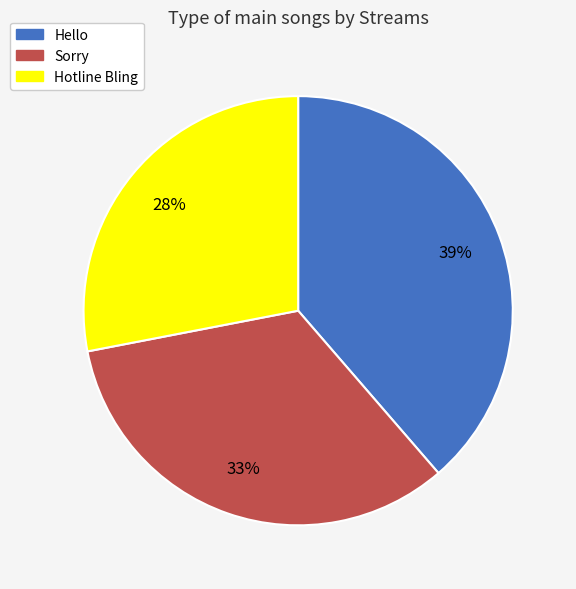

Which category has the smallest portion of the pie?

Hotline Bling